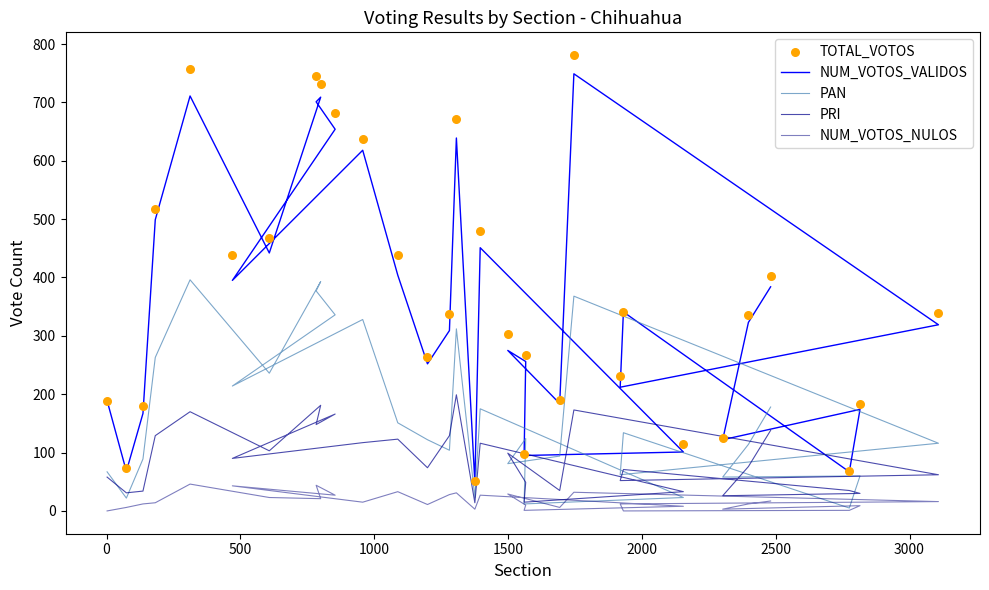

Which series has the largest Y range (max minus min)?

TOTAL_VOTOS